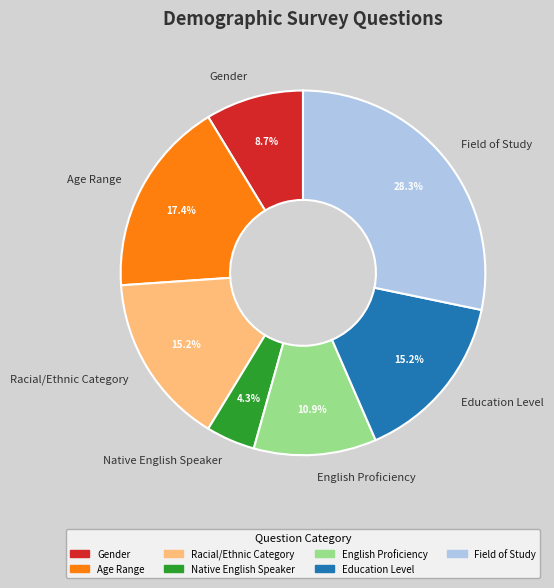

Does Native English Speaker represent more than half of the total?

No